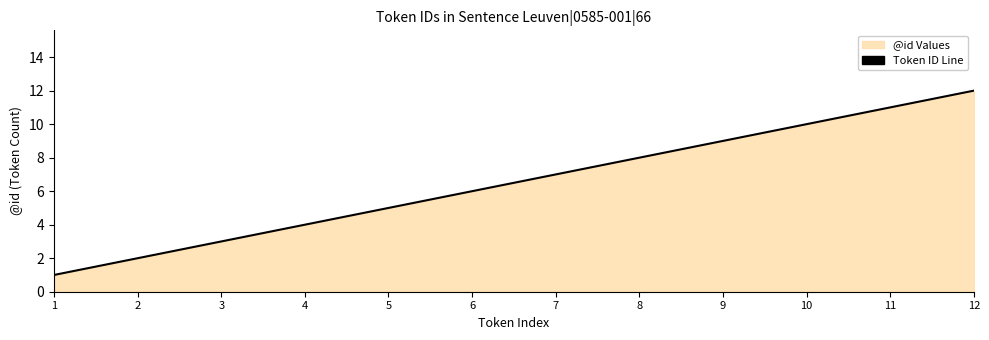

List the labels in order of value, largest first.

12, 11, 10, 9, 8, 7, 6, 5, 4, 3, 2, 1